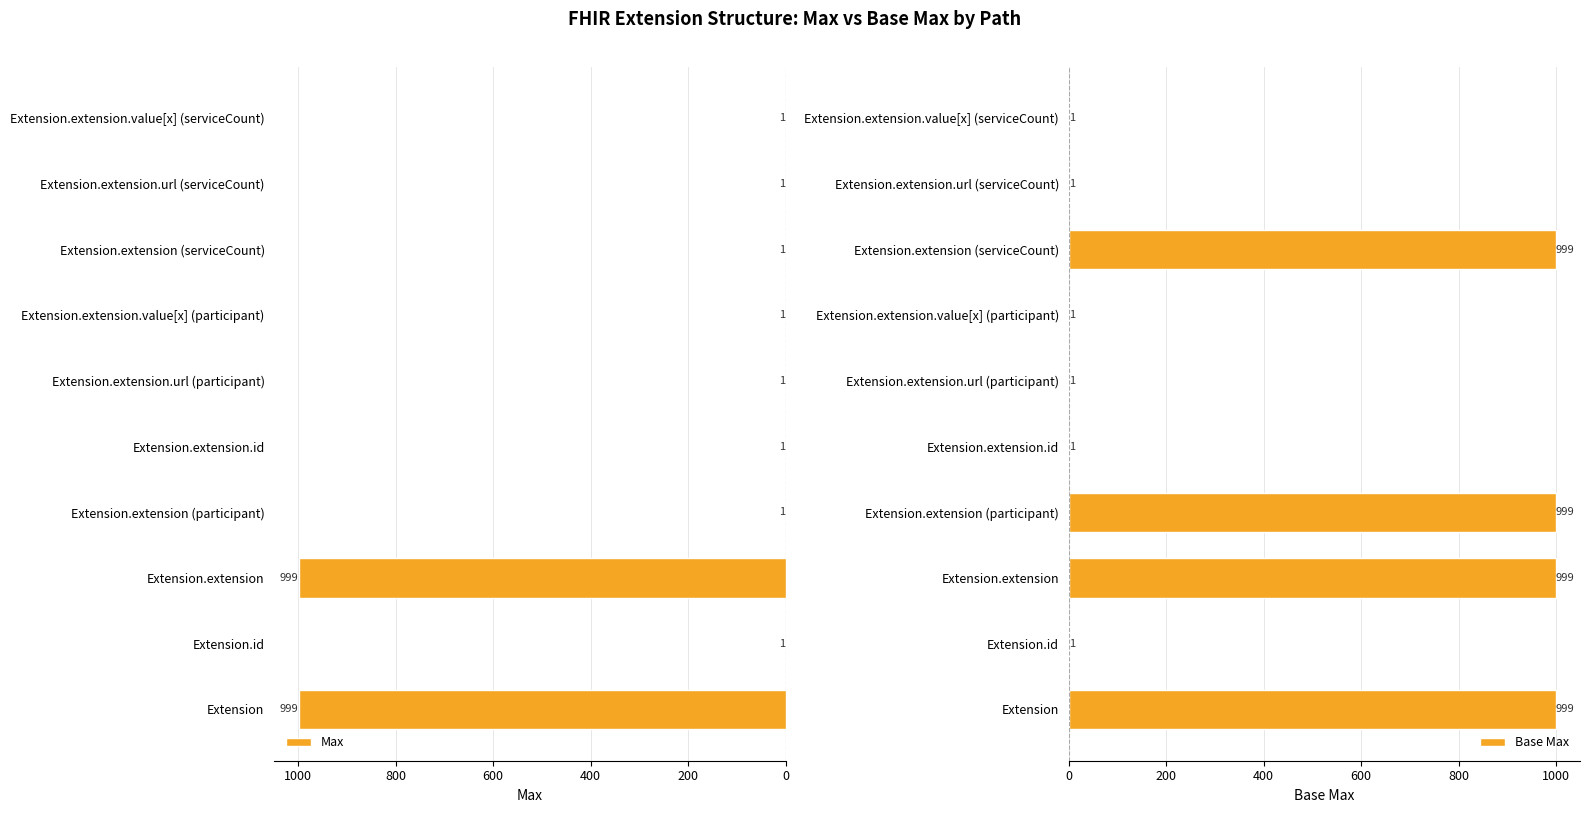

Read the Base Max value at Extension.extension.id.

1